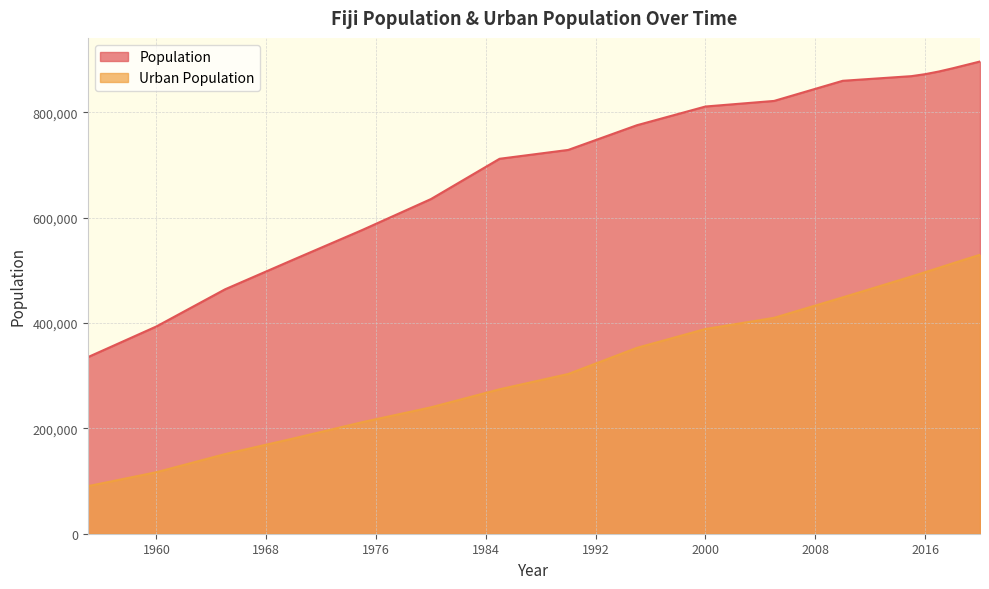

The value of Population at 1975 is 576626. True or false?

True